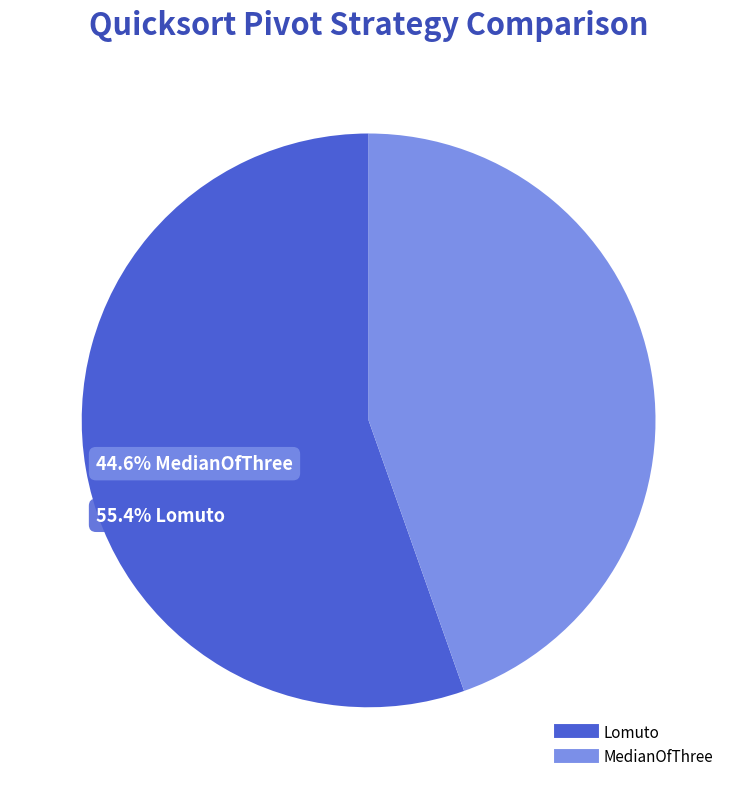

To the nearest percent, what is the average slice percentage?

50%